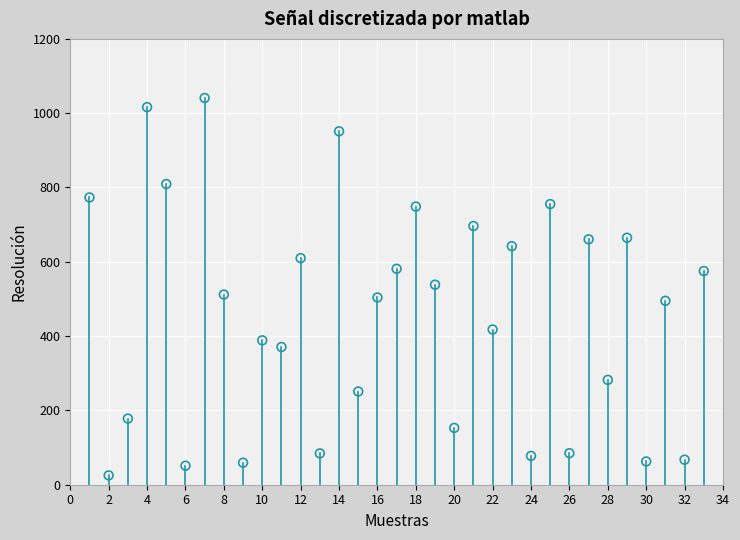

What is the range of X values (max minus min)?

32.0